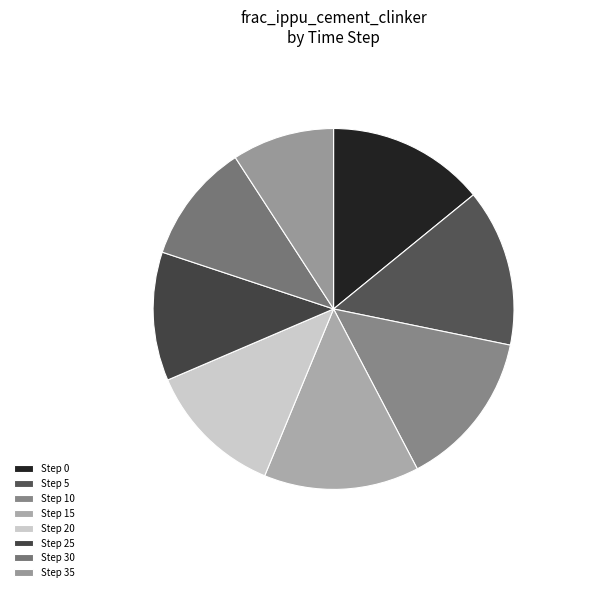

How many slices are in this pie chart?

8